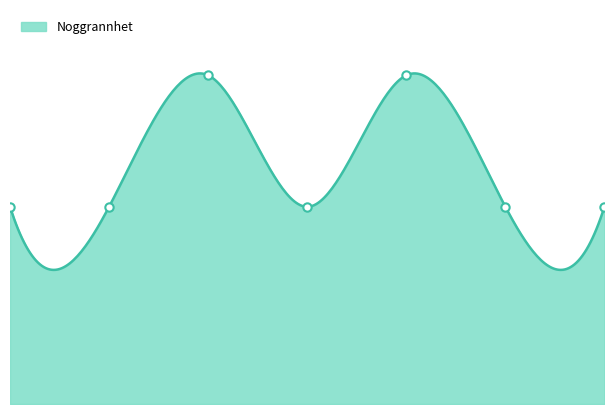

What is the difference between the second highest and second lowest values?

10